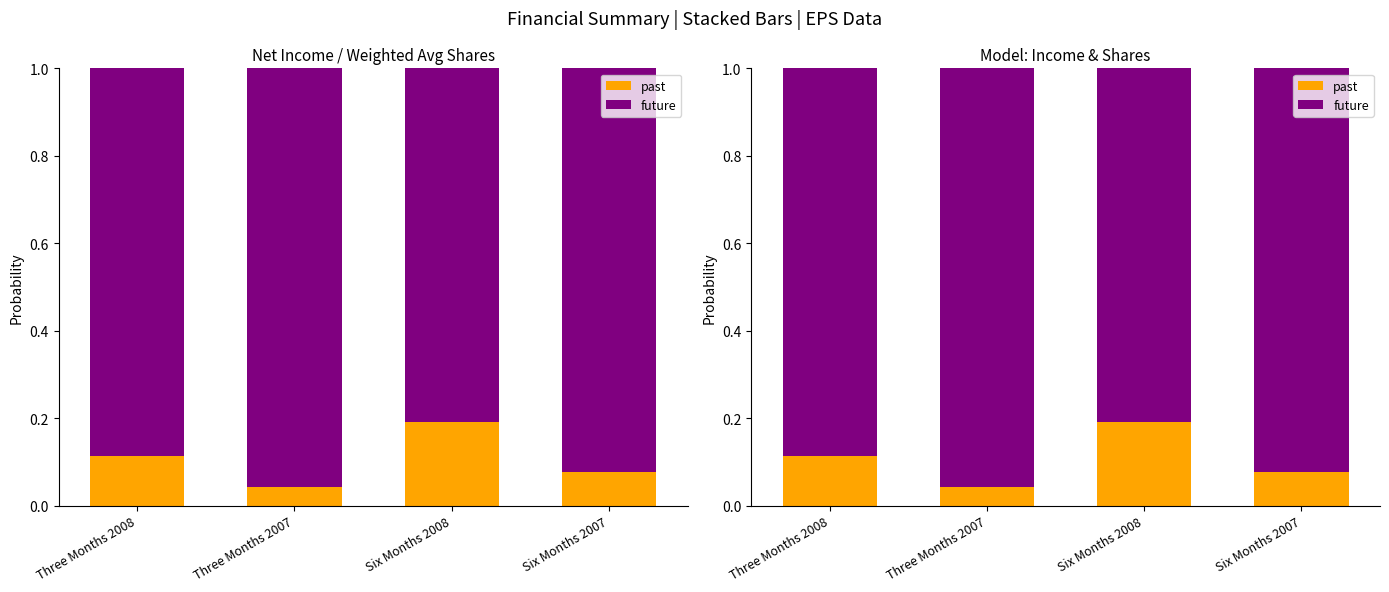

Rank the categories by future value from highest to lowest.

Three Months 2007, Six Months 2007, Three Months 2008, Six Months 2008